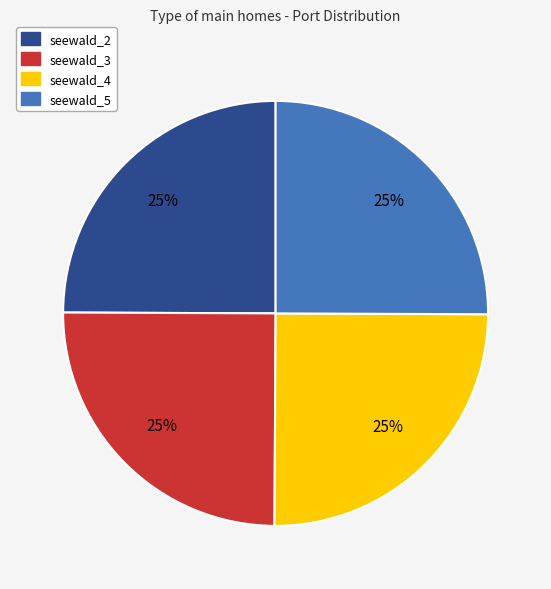

Approximately how many times larger is the value at seewald_3 compared to seewald_5?

1.0